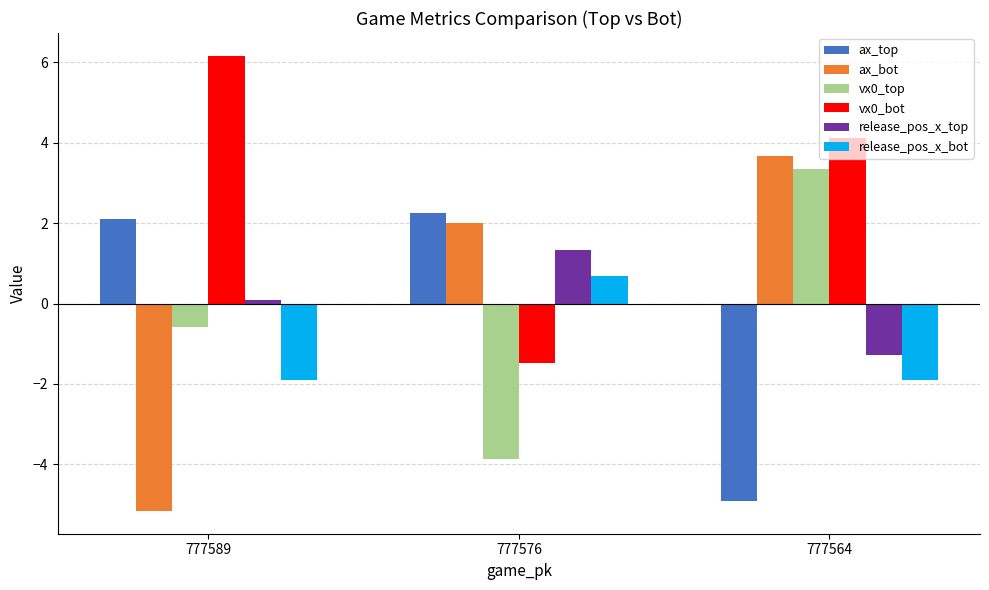

How many data points in ax_bot are above 1?

2